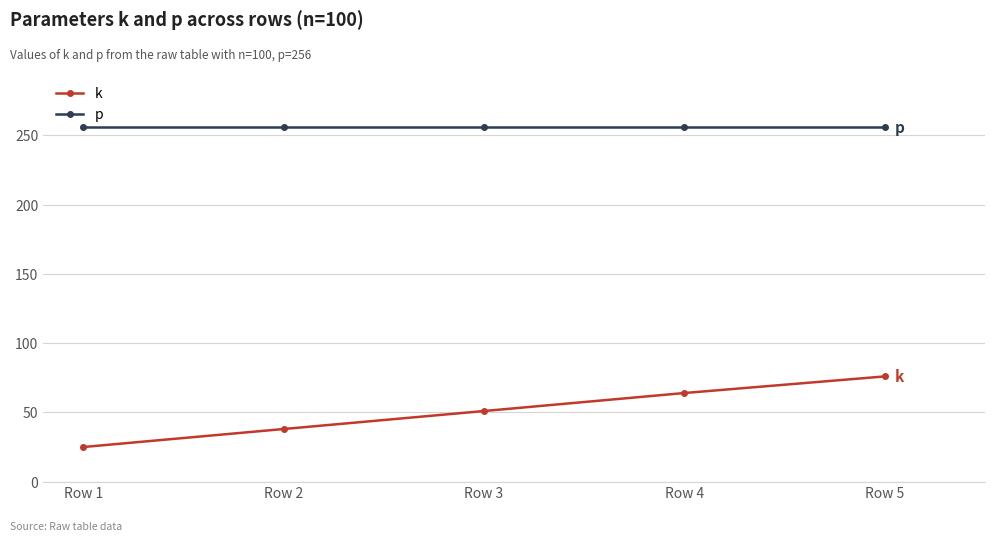

Count the number of categories in the chart.

5